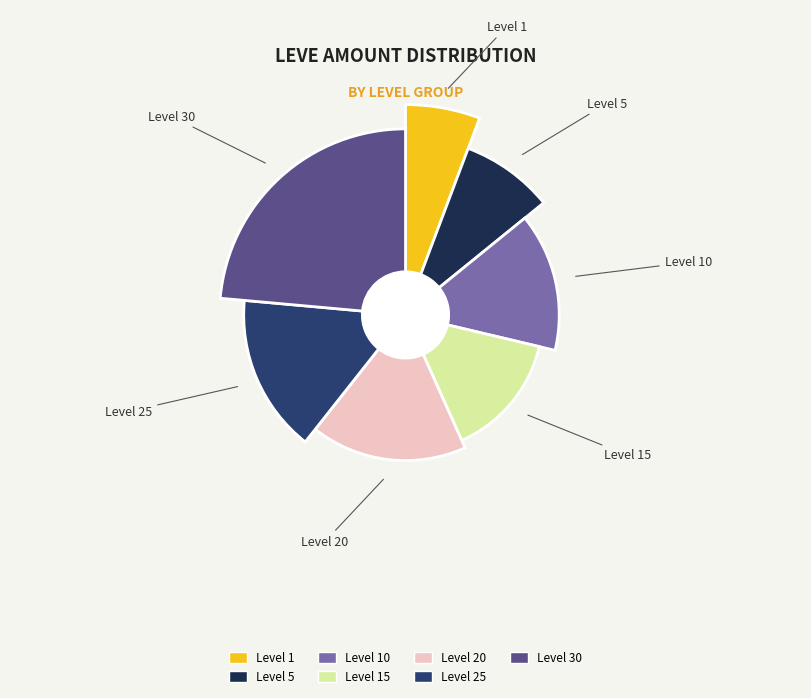

What percentage is the Level 15 slice, to the nearest percent?

19%